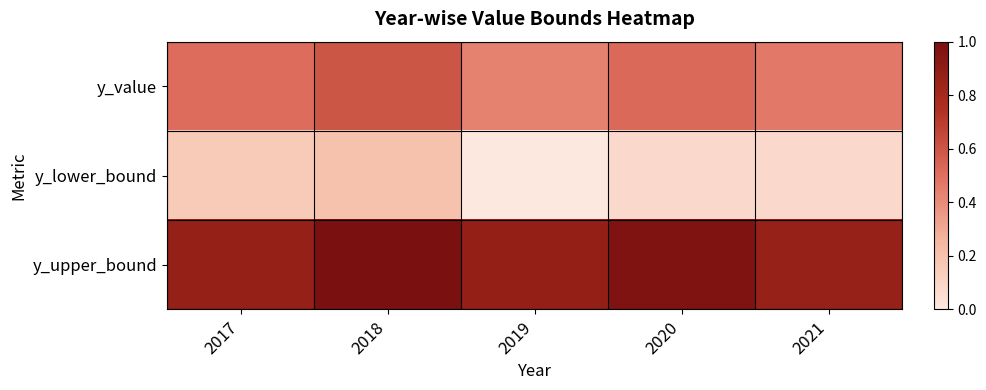

Which series has the largest total across all categories?

y_upper_bound